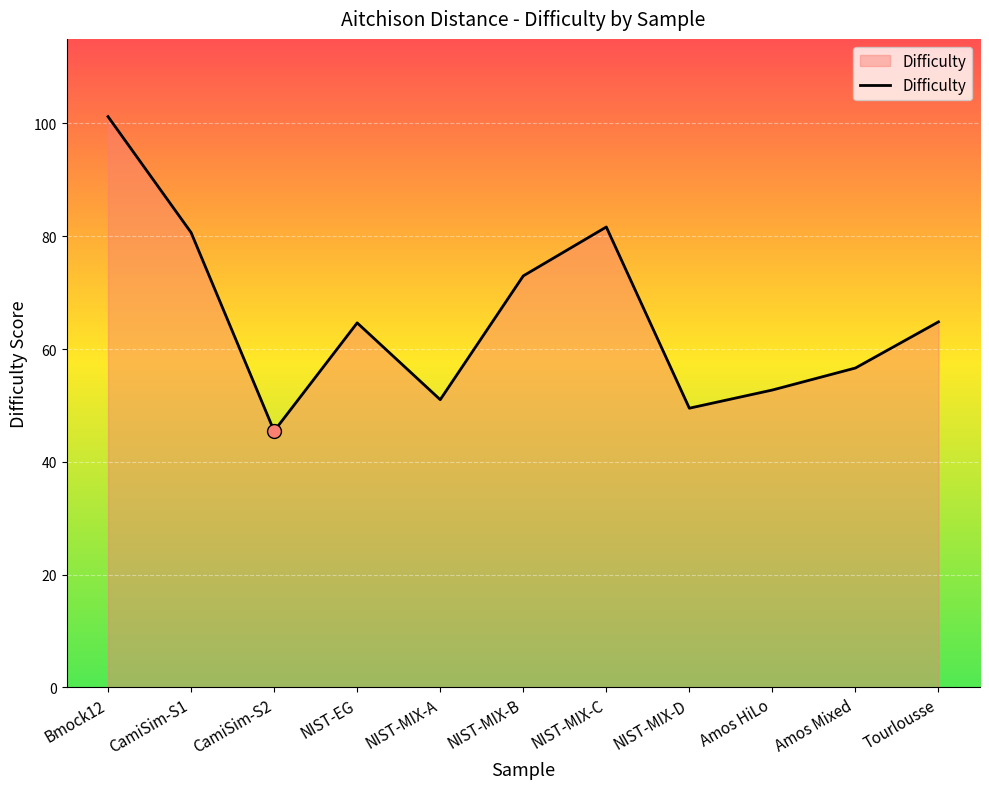

Approximately how many times larger is the value at NIST-EG compared to Bmock12?

0.6